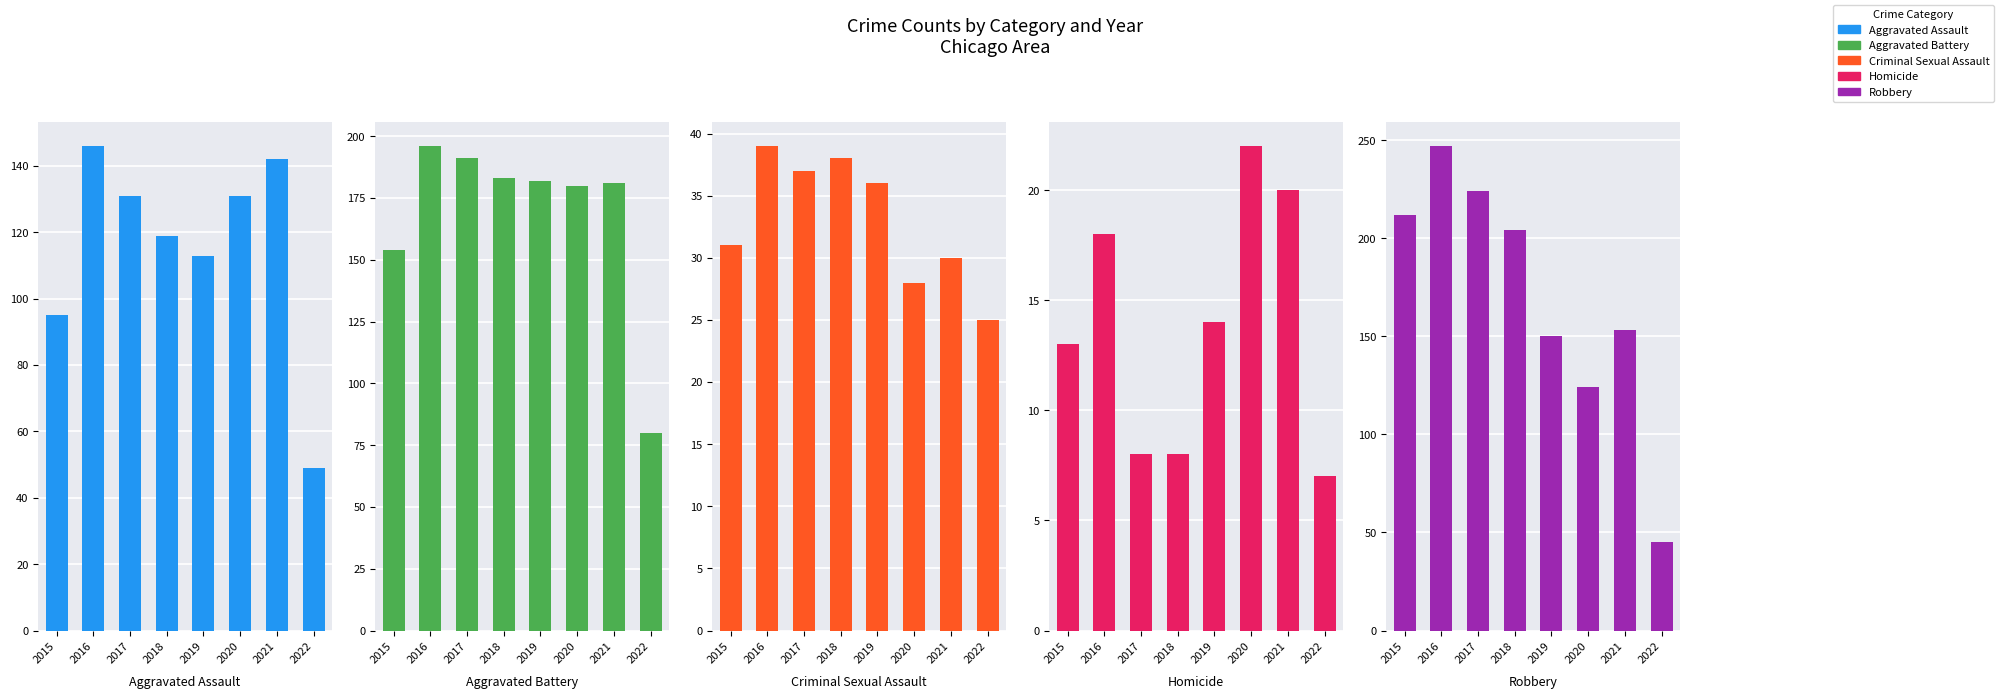

Rank the series by their maximum value, from highest to lowest.

Robbery, Aggravated Battery, Aggravated Assault, Criminal Sexual Assault, Homicide